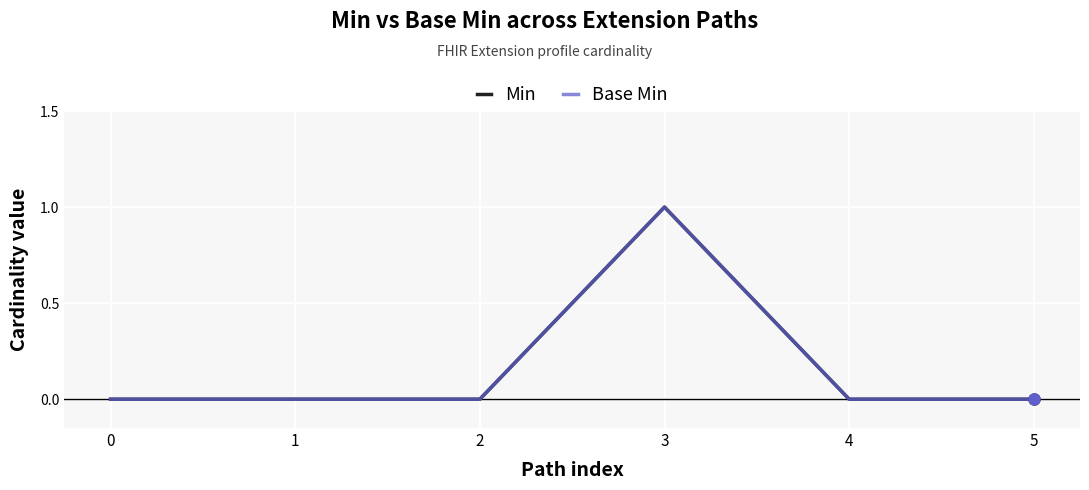

Which series has the largest total across all categories?

Min